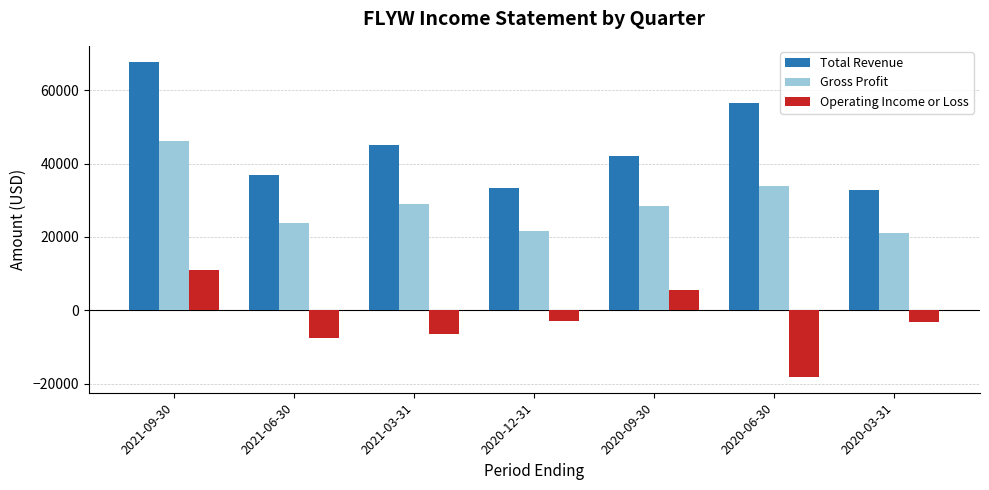

Which series changed the most between 2020-12-31 and 2020-09-30?

Total Revenue